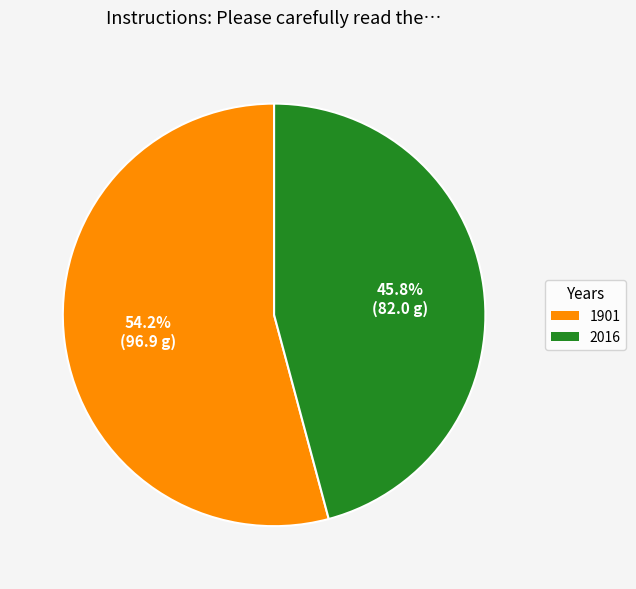

Is it true that 2016 is 35% of the pie?

False